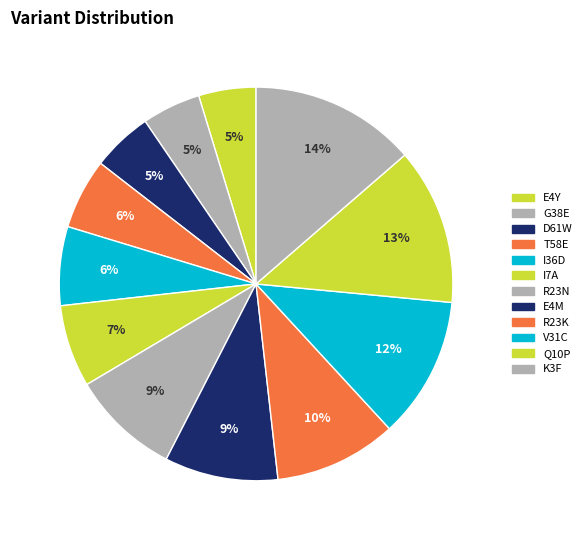

True or false: K3F accounts for 14% of the total.

True